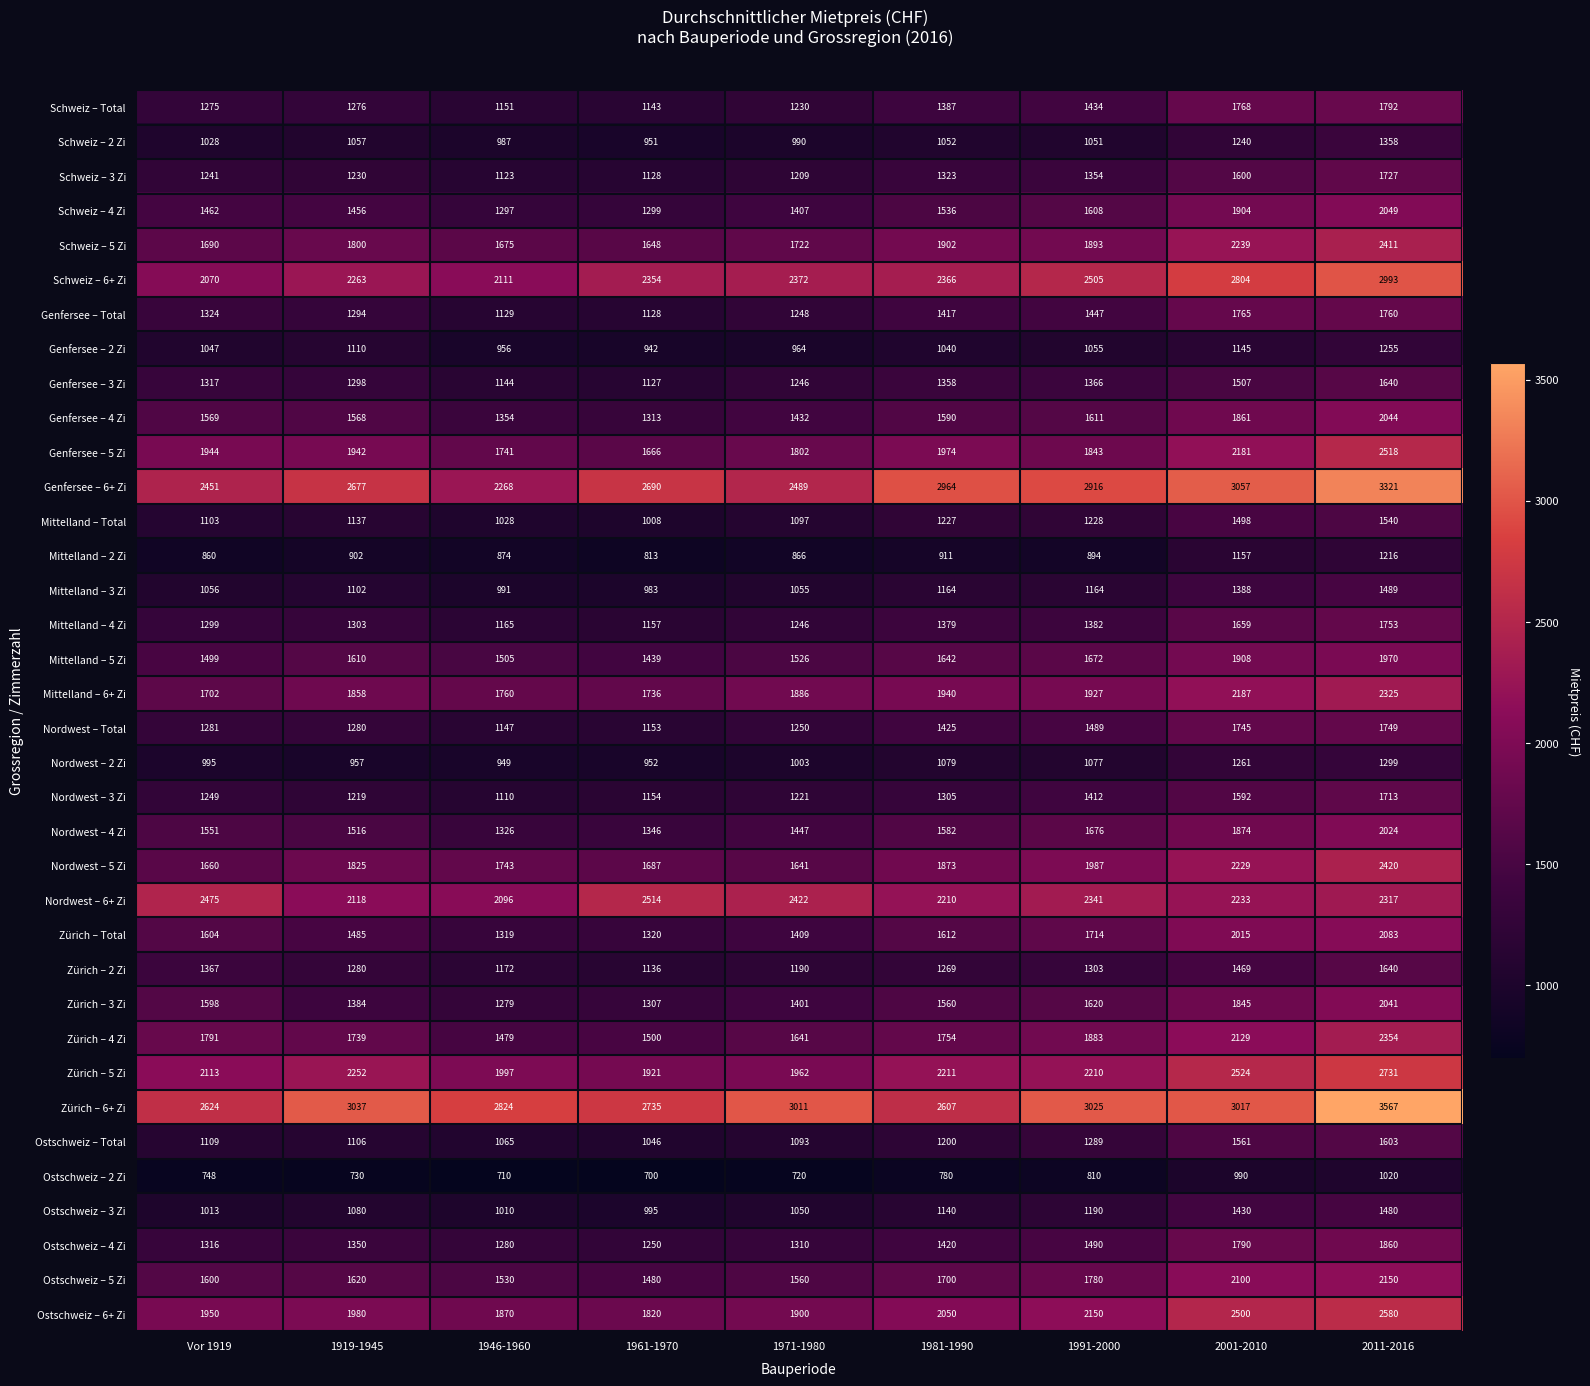

What is the difference between the highest and lowest values at 1991-2000?

2215